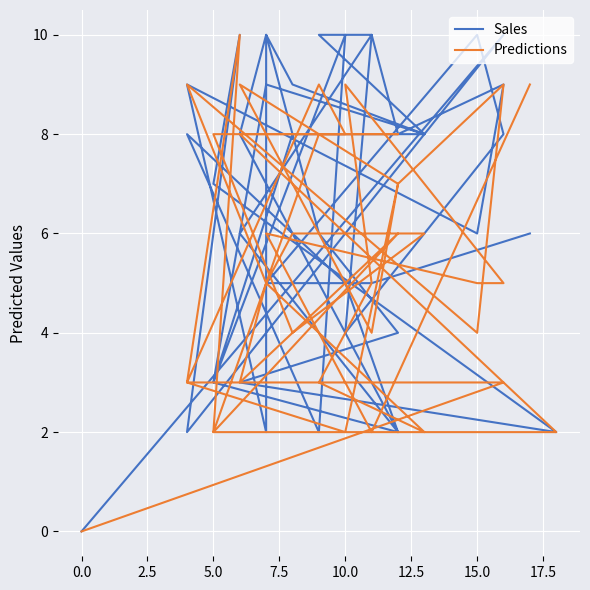

What is the maximum value for Predictions?

10